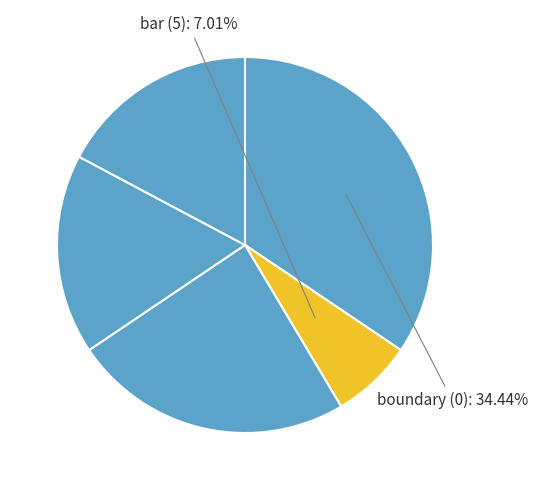

Count the number of slices in the pie.

5